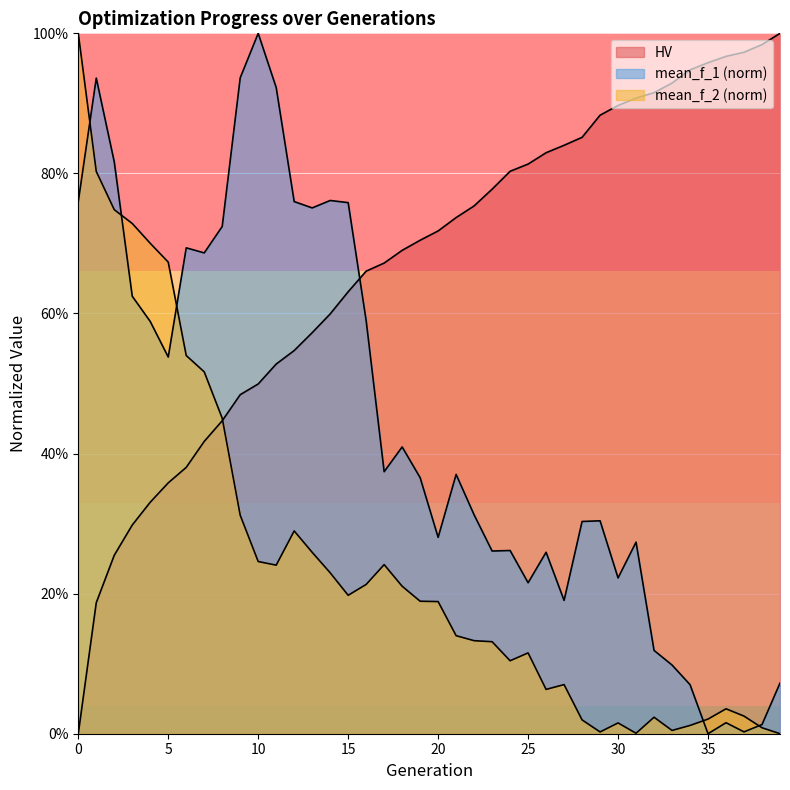

How many interior local valleys does the mean_f_1 series have?

11